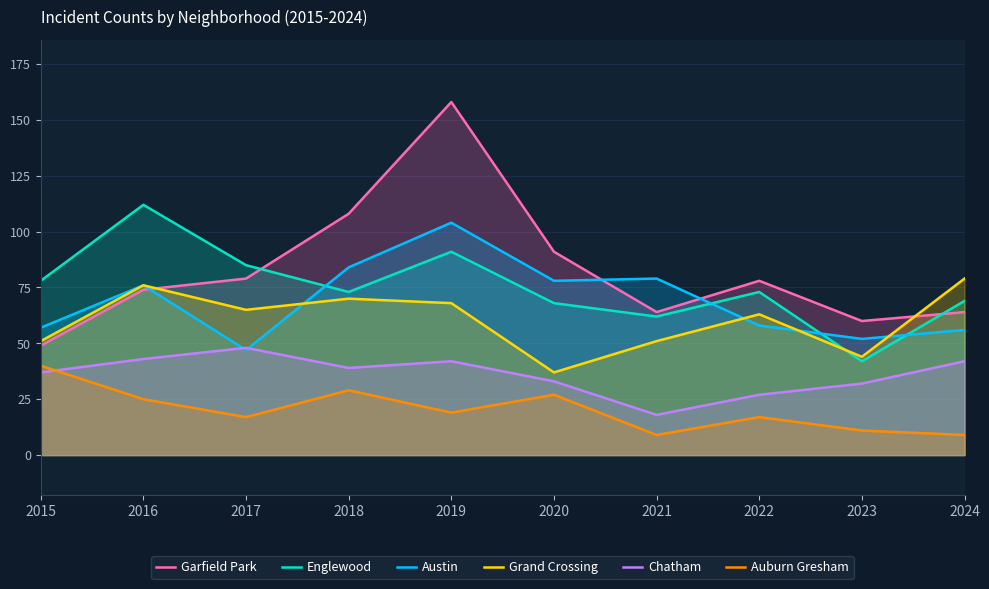

List the series in order of their peak value, lowest first.

Auburn Gresham, Chatham, Grand Crossing, Austin, Englewood, Garfield Park